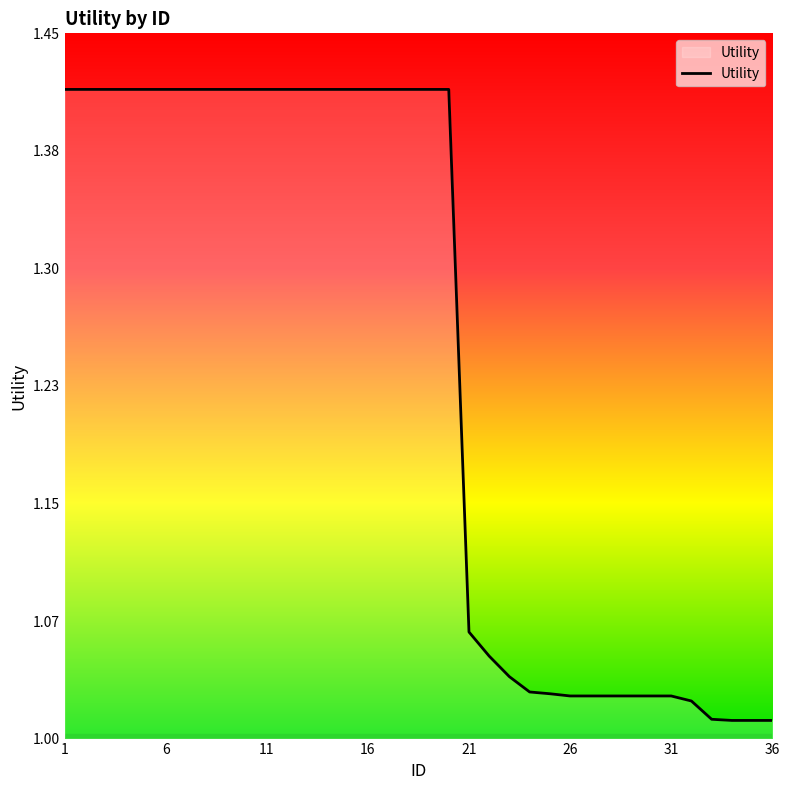

What is the value of the 36th point from the left?

1.0